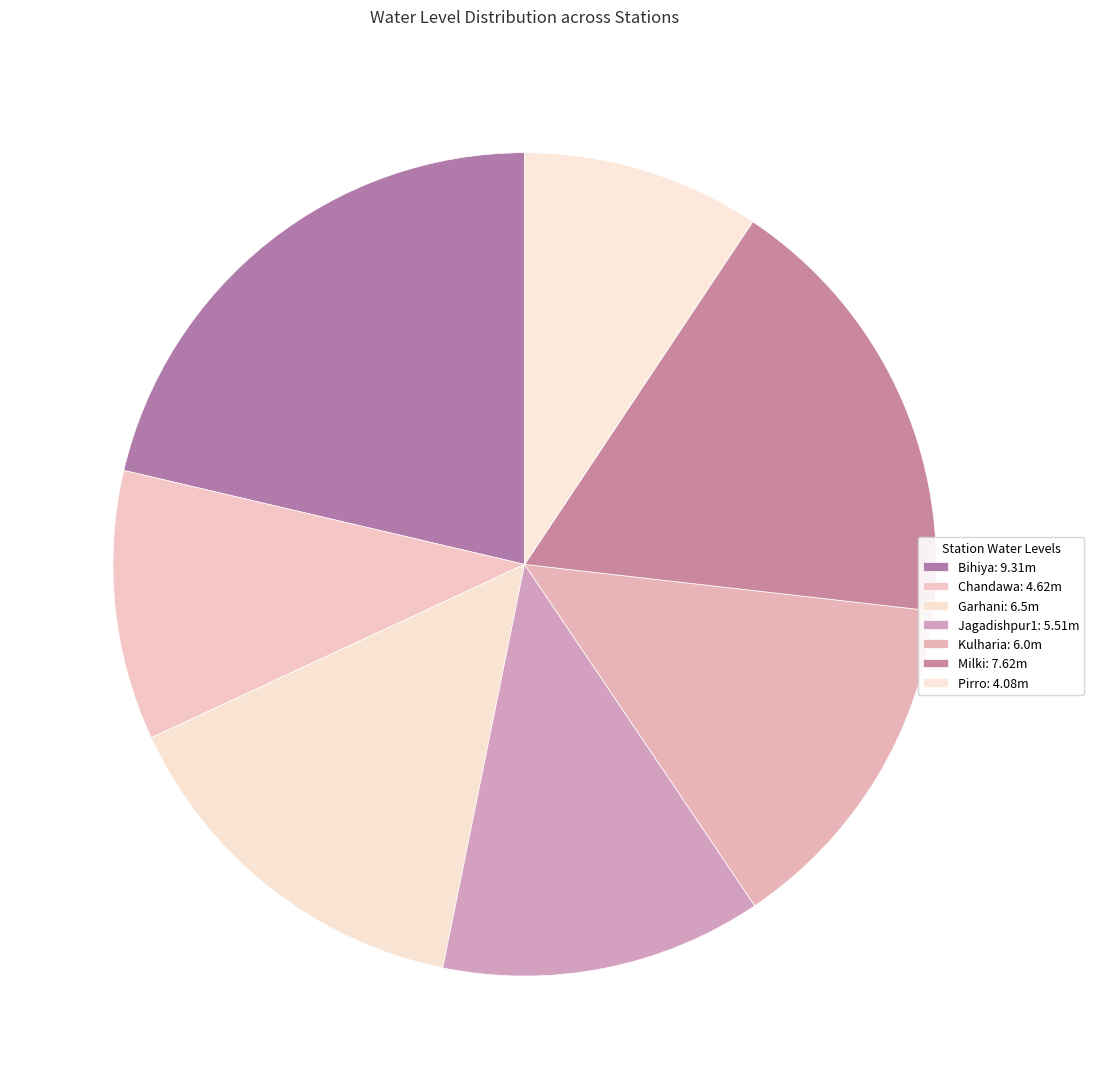

The Jagadishpur1 slice represents 13% of the pie. True or false?

True